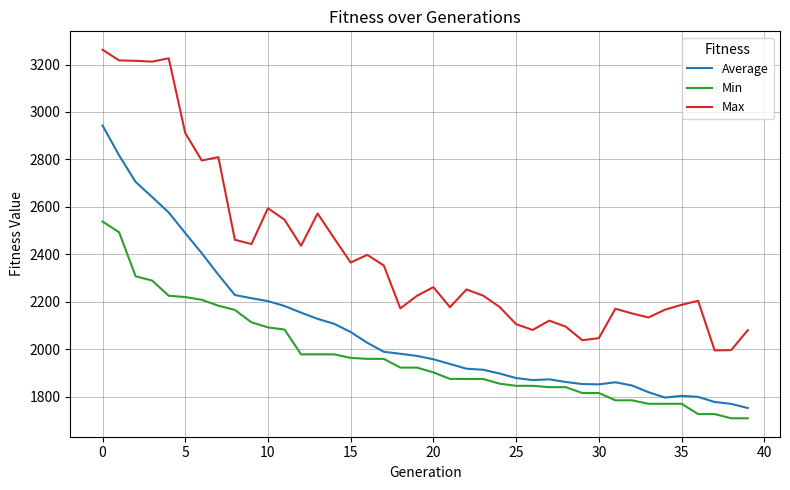

List the series in order of their peak value, lowest first.

Min, Average, Max